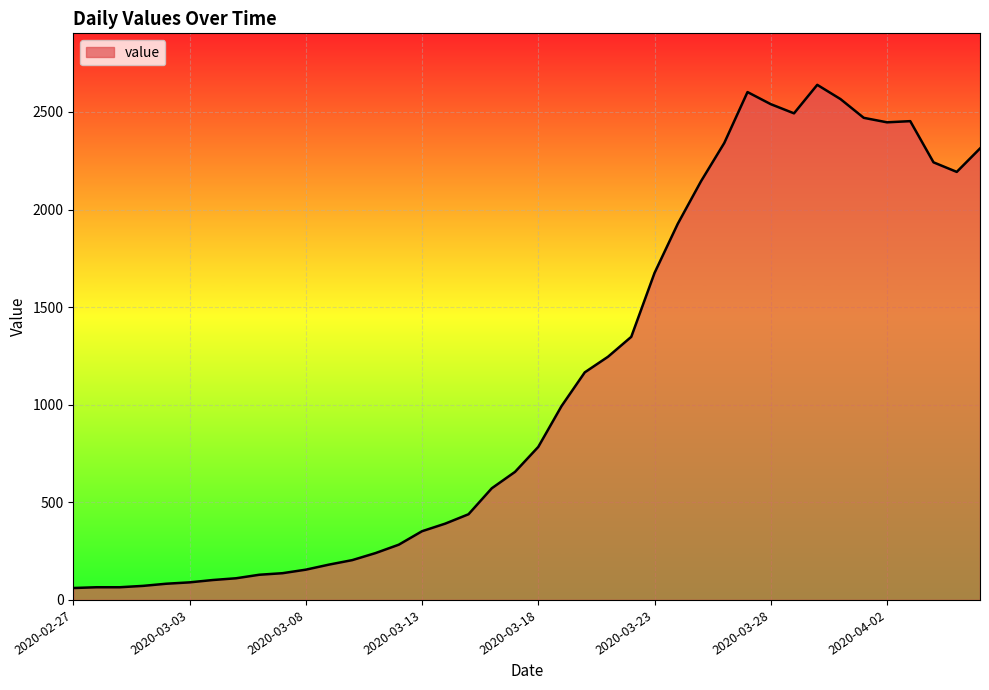

What is the minimum value shown in the chart?

61